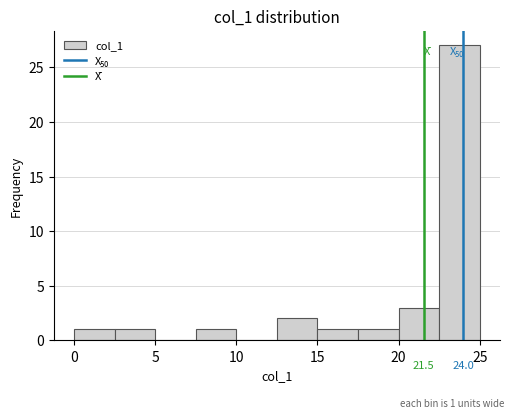

Over which range of the x-axis is the bar tallest?

22.5 to 25.0